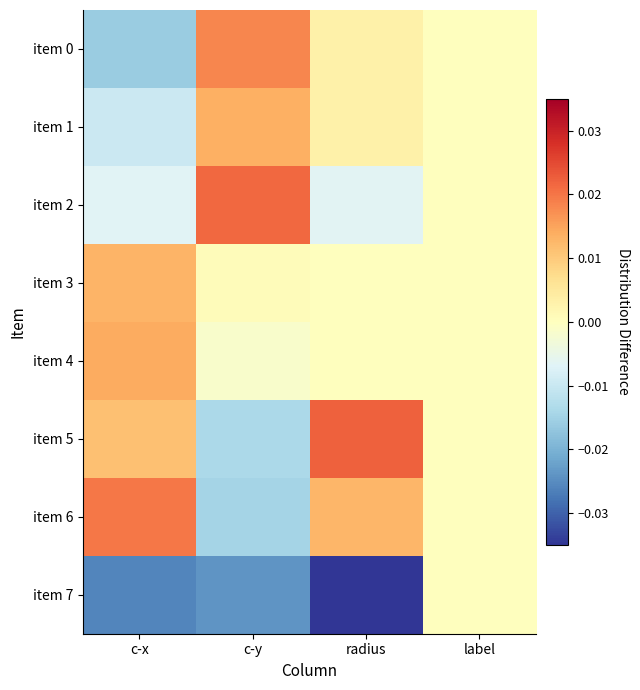

Count the number of categories in the chart.

4